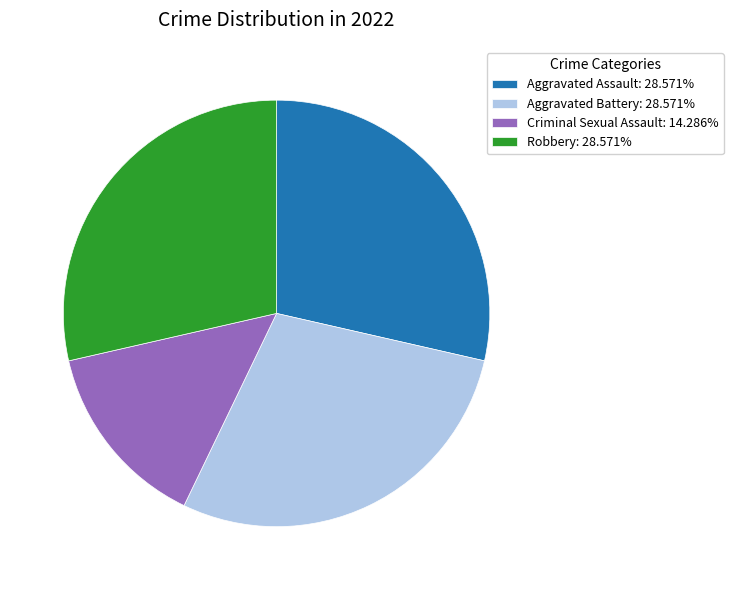

What is the ratio of the value at Robbery to the value at Aggravated Assault?

1.0